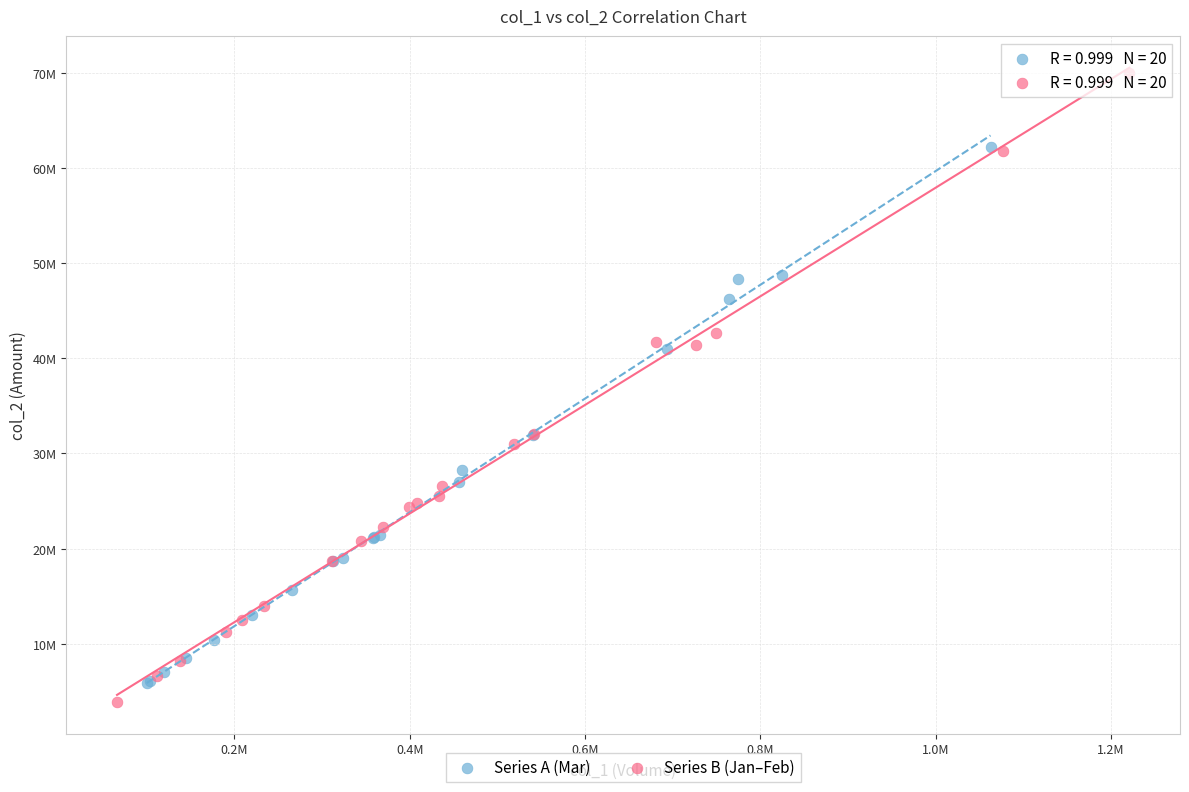

Which series reaches the maximum Y coordinate?

Series B (Jan–Feb)